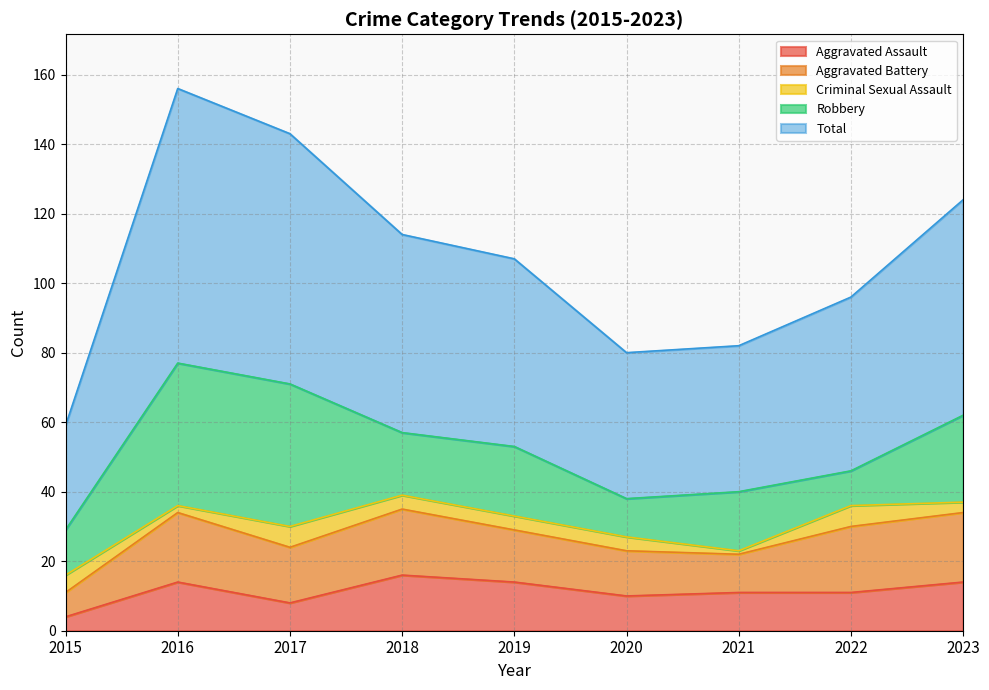

What is the difference between the Total values at 2017 and 2015?

42